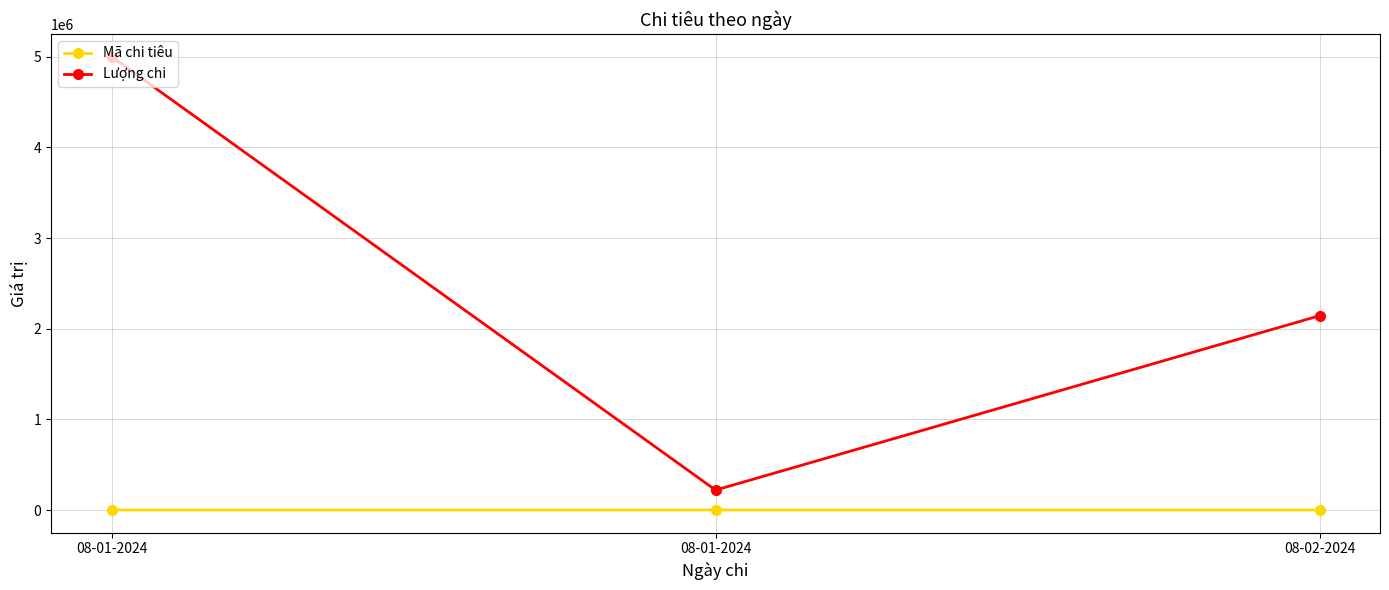

Is this an area chart (filled region under the line)?

No